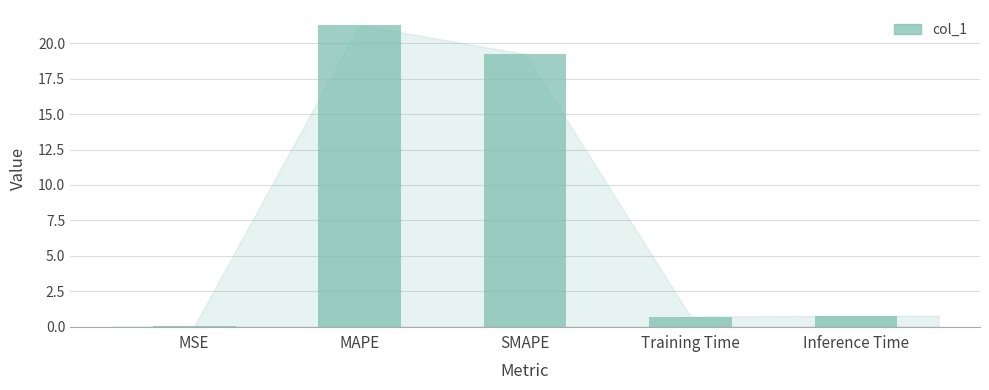

What is the sum of the values at MAPE and MSE?

21.3